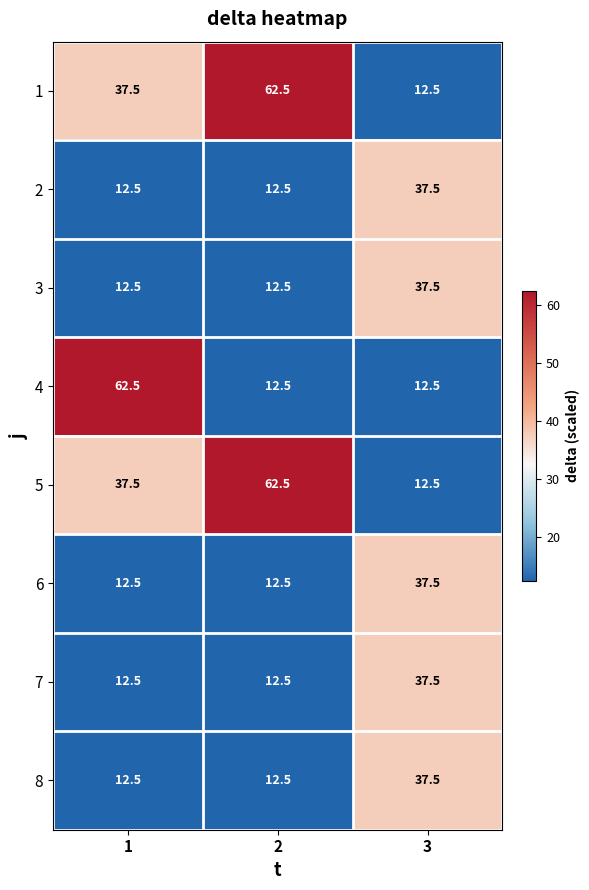

Reading left to right, extract all data points from this chart.

1: 37.5	62.5	12.5
2: 12.5	12.5	37.5
3: 12.5	12.5	37.5
4: 62.5	12.5	12.5
5: 37.5	62.5	12.5
6: 12.5	12.5	37.5
7: 12.5	12.5	37.5
8: 12.5	12.5	37.5